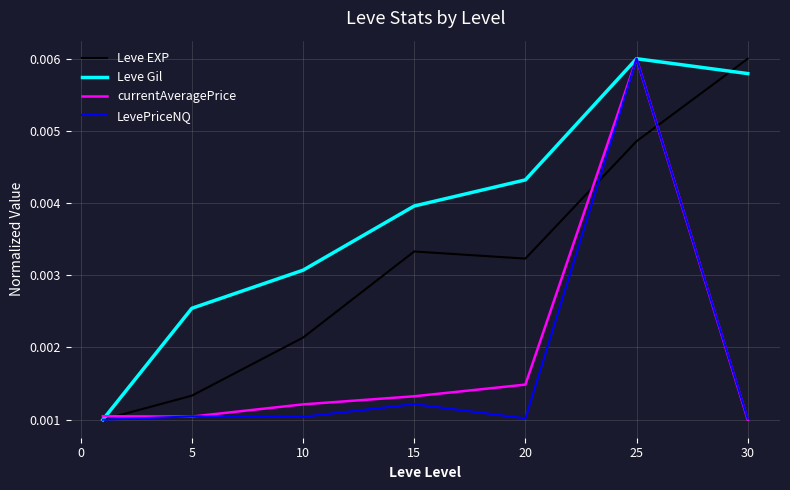

Does the chart have visible grid lines?

Yes